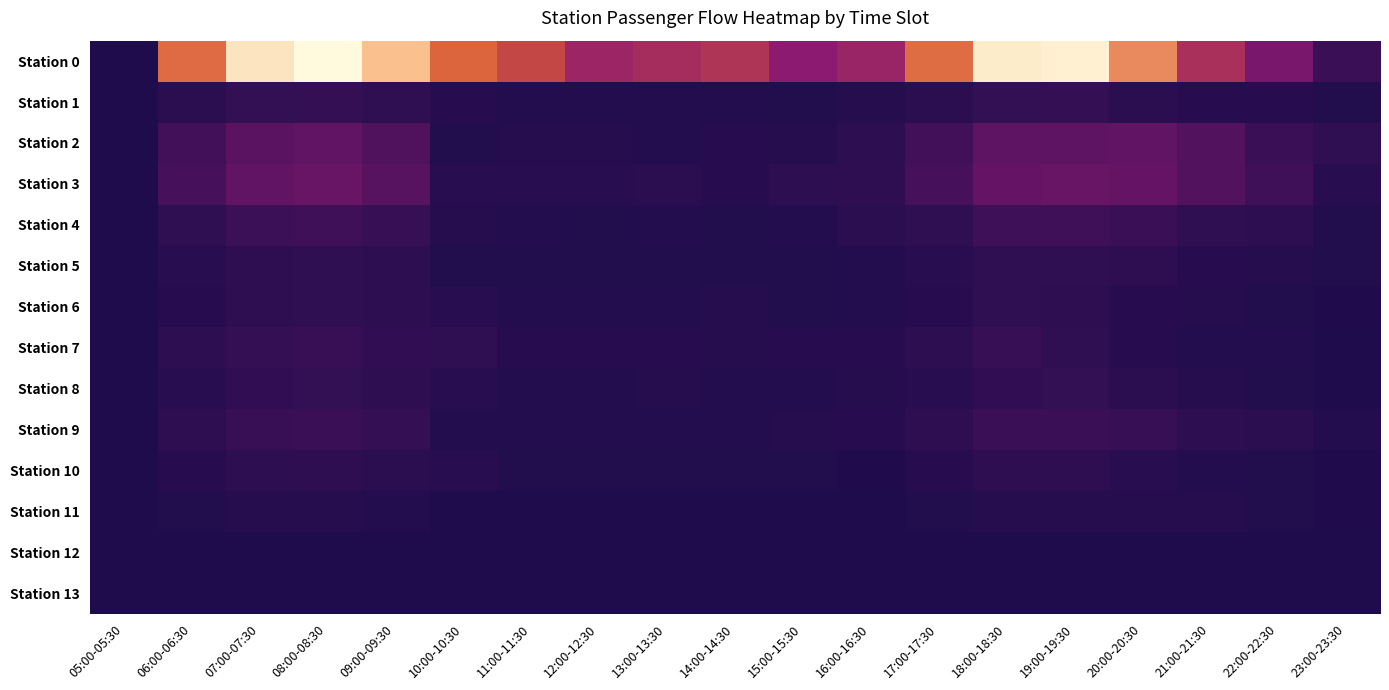

At which category is the sum across all series the highest?

08:00-08:30